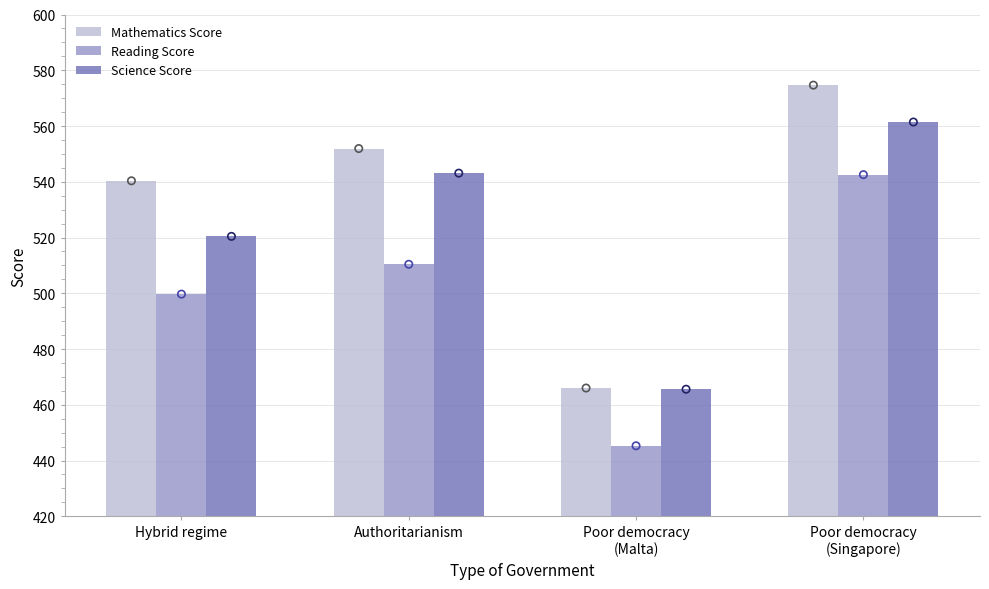

Which series has the widest spread of Y values?

Mathematics Score